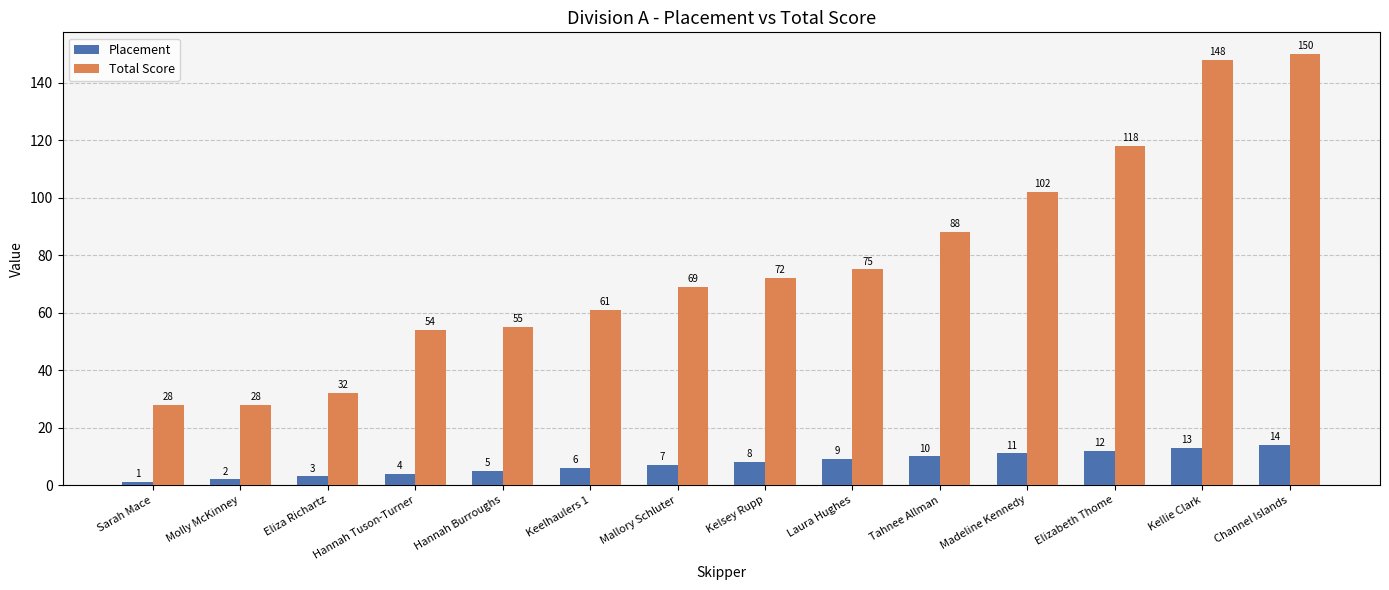

How many series are shown in this chart?

2